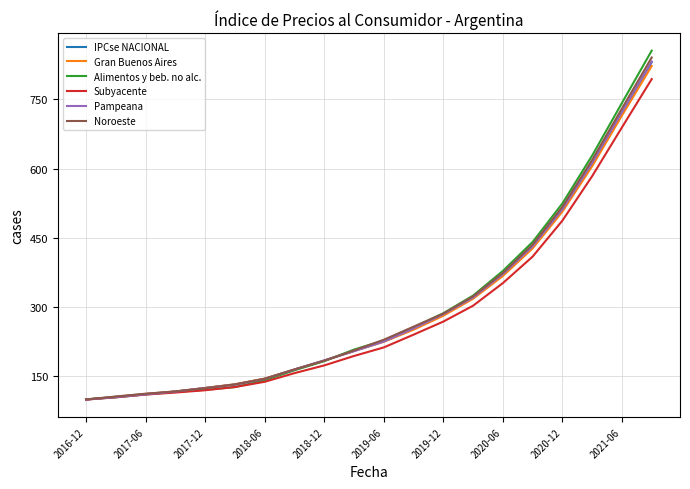

Which series has the widest spread of values?

Alimentos y beb. no alc.